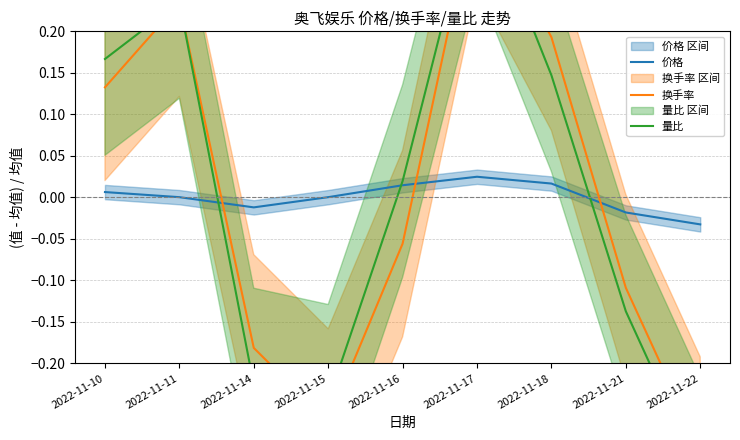

At which label does 量比 reach its peak?

2022-11-17